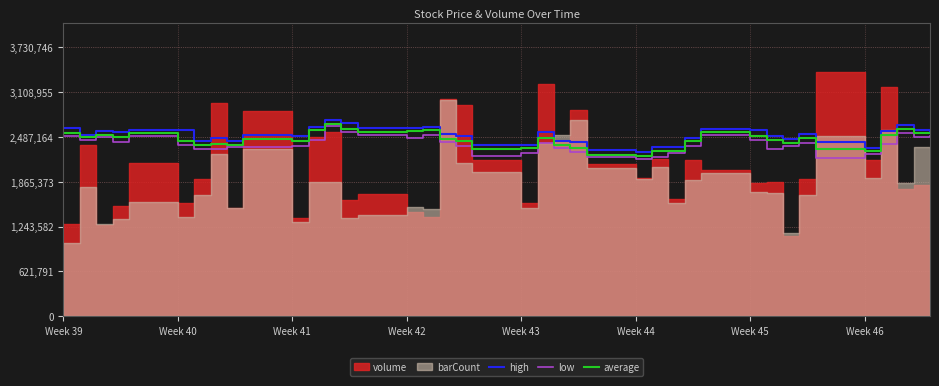

True or false: average and high cross at least once.

False